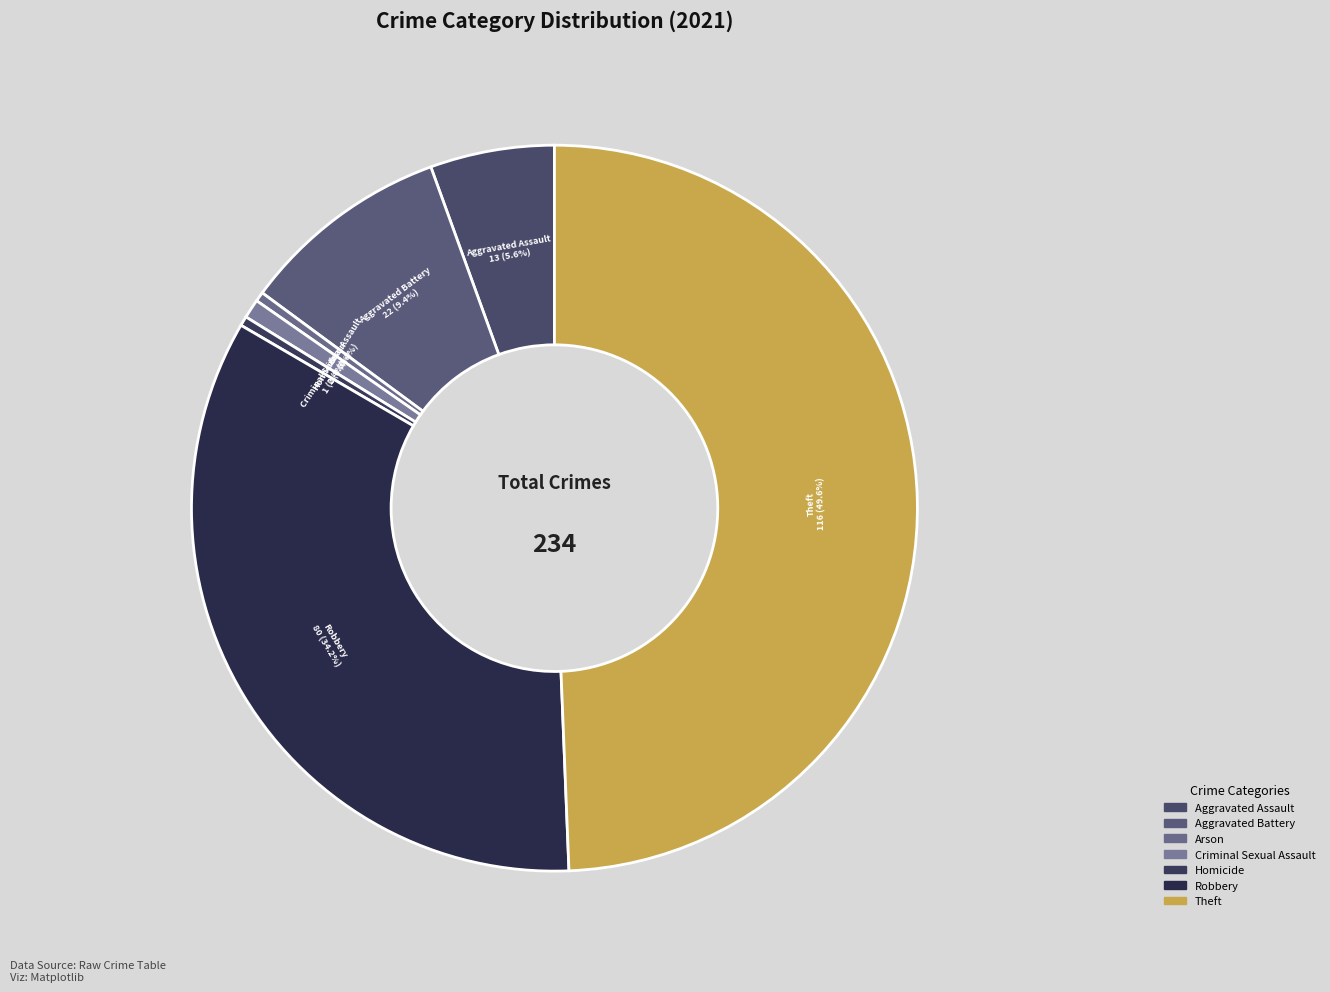

Count the number of slices in the pie.

7